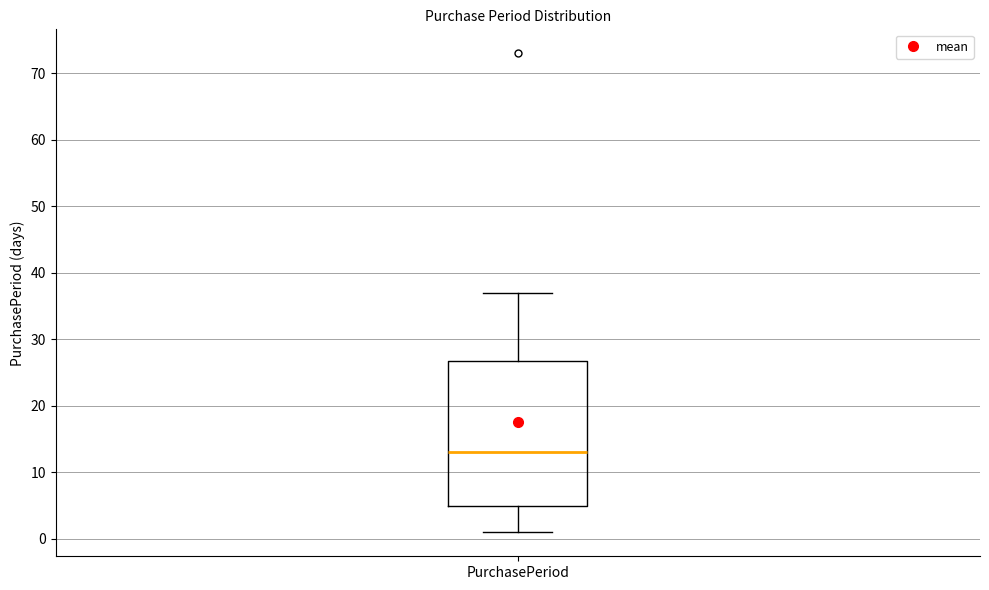

Read this box plot against the y-axis: the position of the median line, the range covered by the box, and the ends of both whiskers. The values are not printed on the chart, so give them approximately, as read against the axis.

median 13, box 5 to 27, whiskers 1 to 37